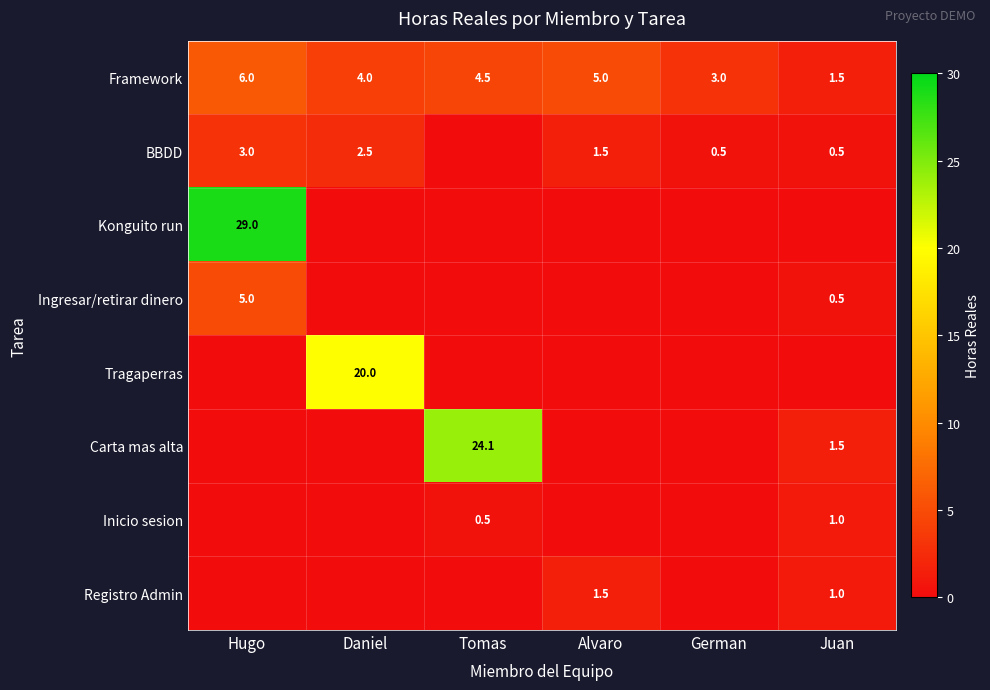

What is the sum of the Framework values at Tomas and German?

7.5